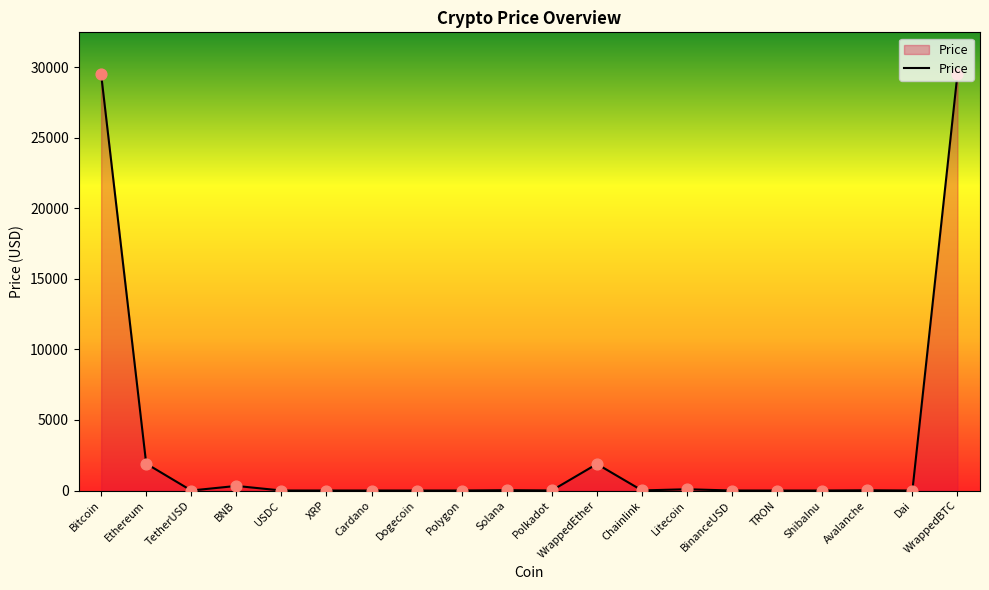

What is the maximum value shown in the chart?

29524.6